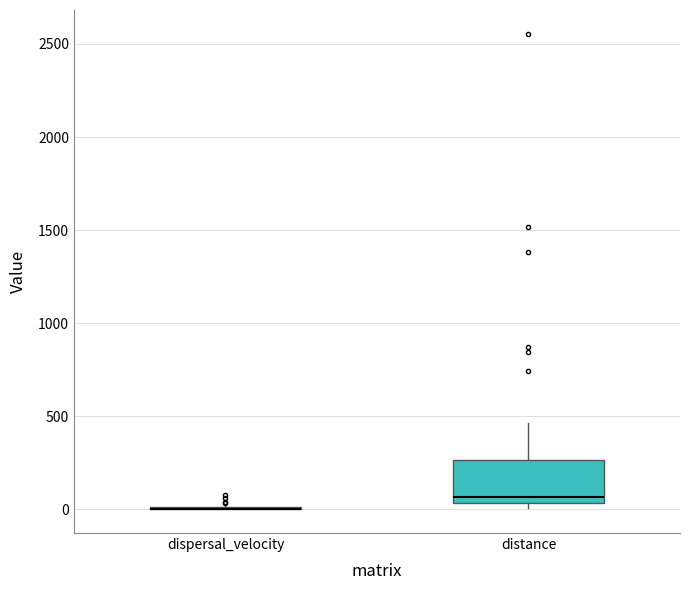

Where does the upper whisker of the box for distance end on the y-axis? The values are not printed on the chart, so give them approximately, as read against the axis.

450